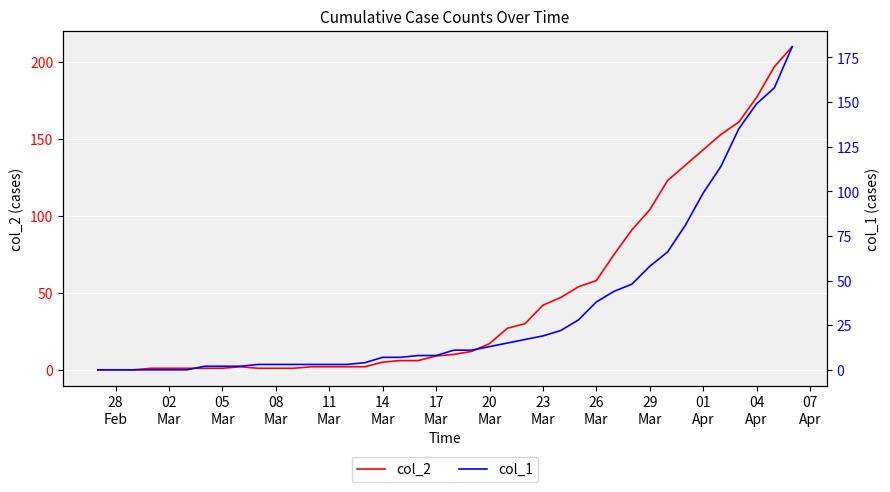

Rank the series by their average value, from highest to lowest.

col_2, col_1